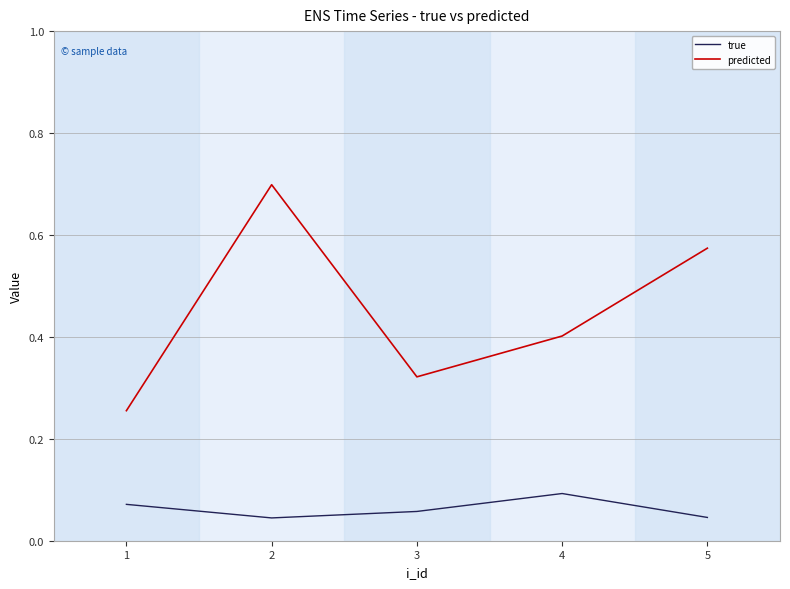

List the series in order of their peak value, highest first.

predicted, true